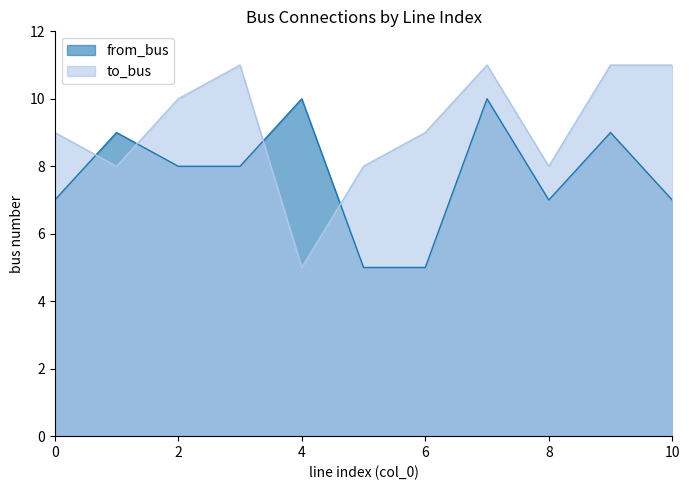

Which series ends up on top after the final intersection of from_bus and to_bus?

to_bus